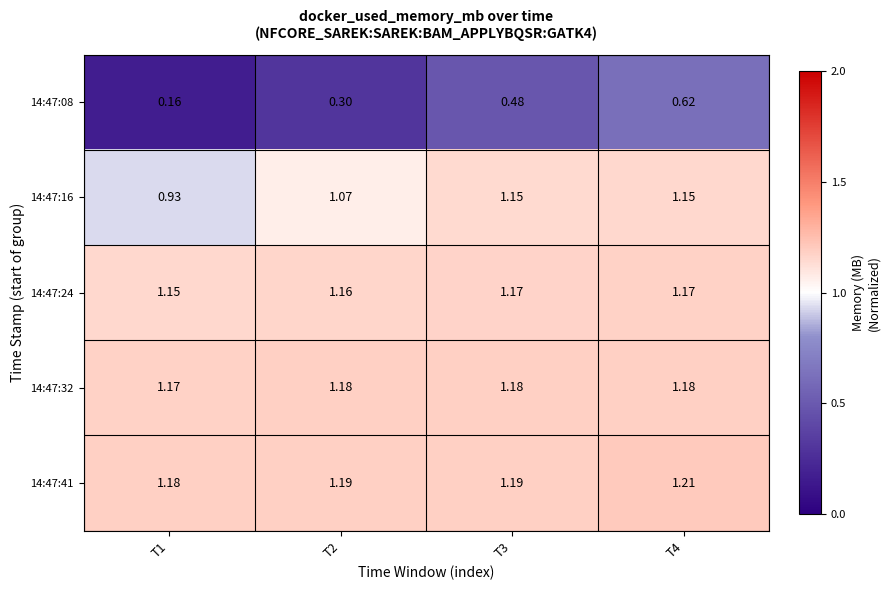

At which category is the sum across all series the highest?

T4